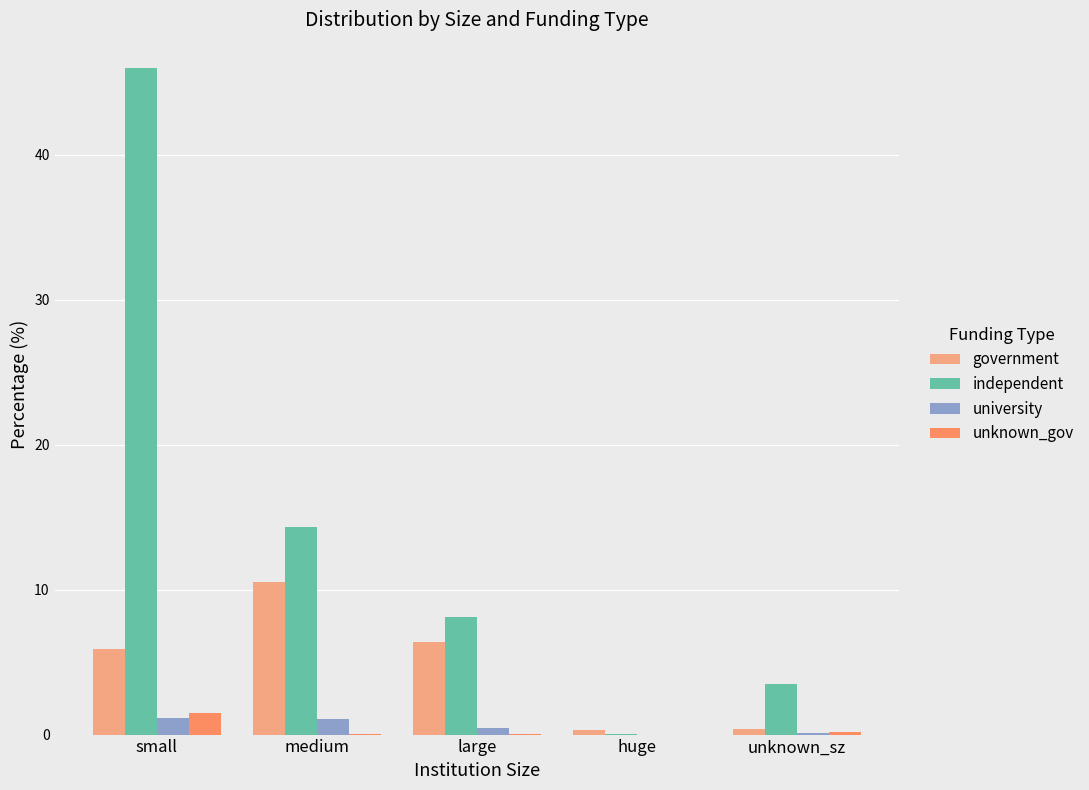

What is the greatest value displayed?

46.0